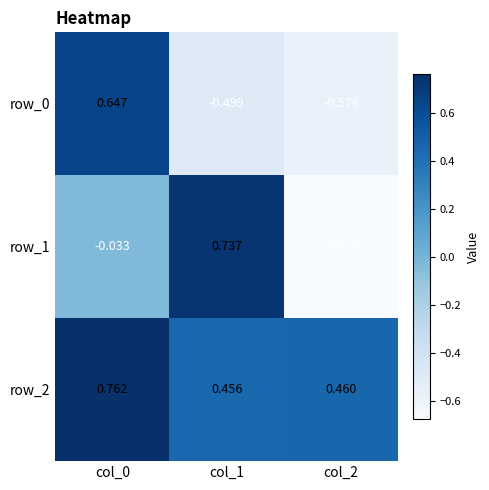

Is the value of row_2 at col_0 greater than the value of row_1 at col_2?

Yes